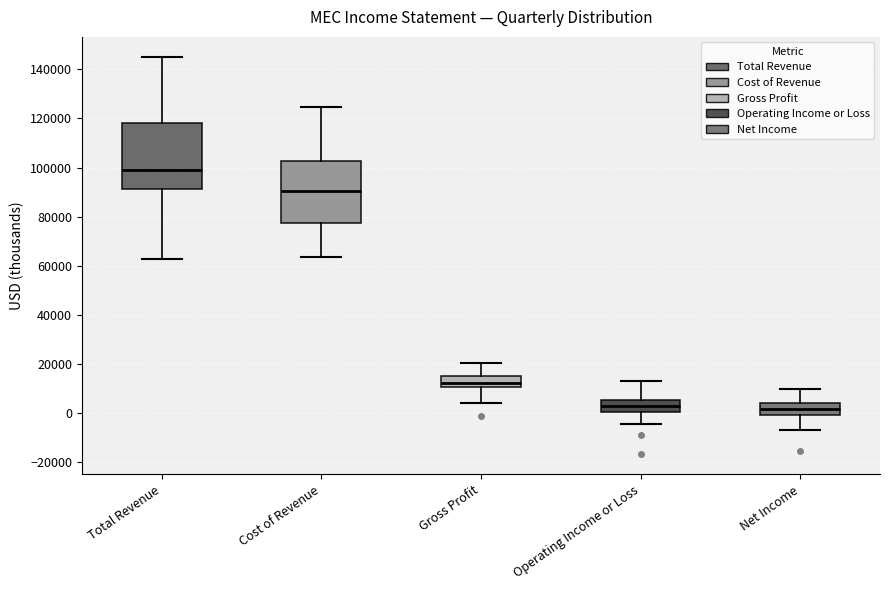

Where does the upper whisker of the box for Net Income end on the y-axis? The values are not printed on the chart, so give them approximately, as read against the axis.

10000